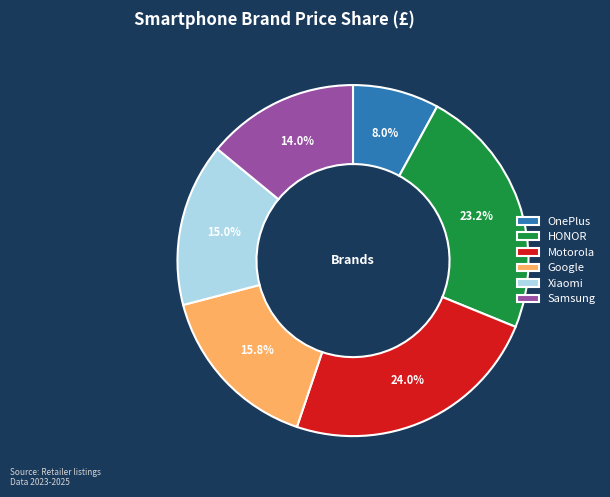

To the nearest percent, what portion does HONOR represent?

23%